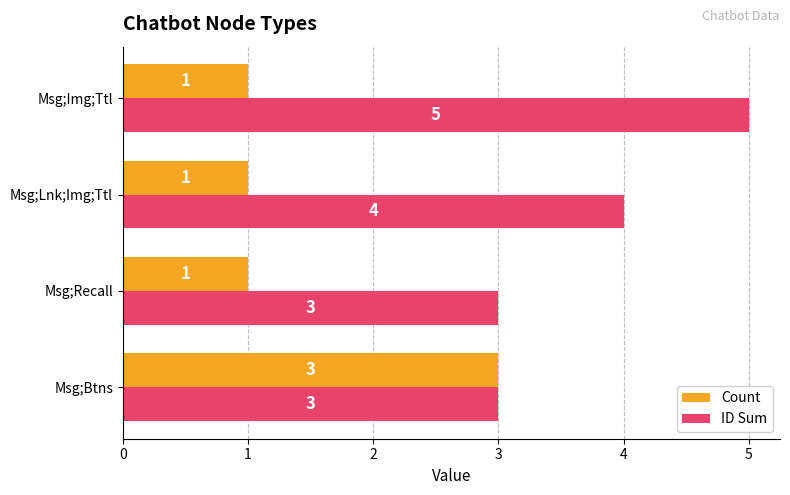

What is the sum of the ID Sum values at Msg;Img;Ttl and Msg;Recall?

8